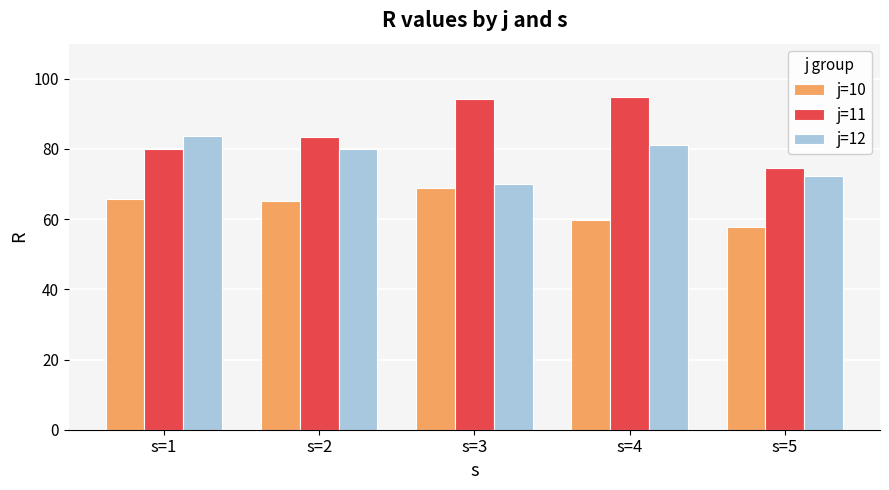

Which series has the widest spread of values?

j=11